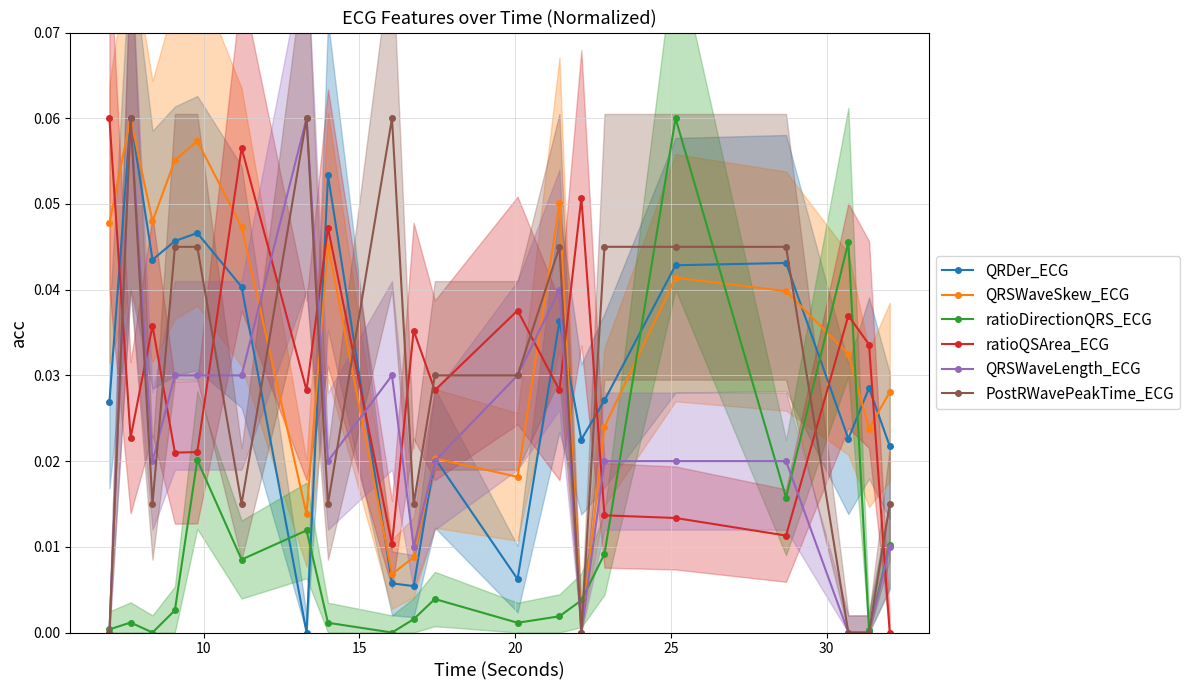

Reading left to right, extract all data points from this chart.

QRDer_ECG: 0.0	0.1	0.0	0.0	0.0	0.0	0.0	0.1	0.0	0.0	0.0	0.0	0.0	0.0	0.0	0.0	0.0	0.0	0.0	0.0
QRSWaveSkew_ECG: 0.0	0.1	0.0	0.1	0.1	0.0	0.0	0.0	0.0	0.0	0.0	0.0	0.1	0.0	0.0	0.0	0.0	0.0	0.0	0.0
ratioDirectionQRS_ECG: 0.0	0.0	0.0	0.0	0.0	0.0	0.0	0.0	0.0	0.0	0.0	0.0	0.0	0.0	0.0	0.1	0.0	0.0	0.0	0.0
ratioQSArea_ECG: 0.1	0.0	0.0	0.0	0.0	0.1	0.0	0.0	0.0	0.0	0.0	0.0	0.0	0.1	0.0	0.0	0.0	0.0	0.0	0.0
QRSWaveLength_ECG: 0.0	0.1	0.0	0.0	0.0	0.0	0.1	0.0	0.0	0.0	0.0	0.0	0.0	0.0	0.0	0.0	0.0	0.0	0.0	0.0
PostRWavePeakTime_ECG: 0.0	0.1	0.0	0.0	0.0	0.0	0.1	0.0	0.1	0.0	0.0	0.0	0.0	0.0	0.0	0.0	0.0	0.0	0.0	0.0